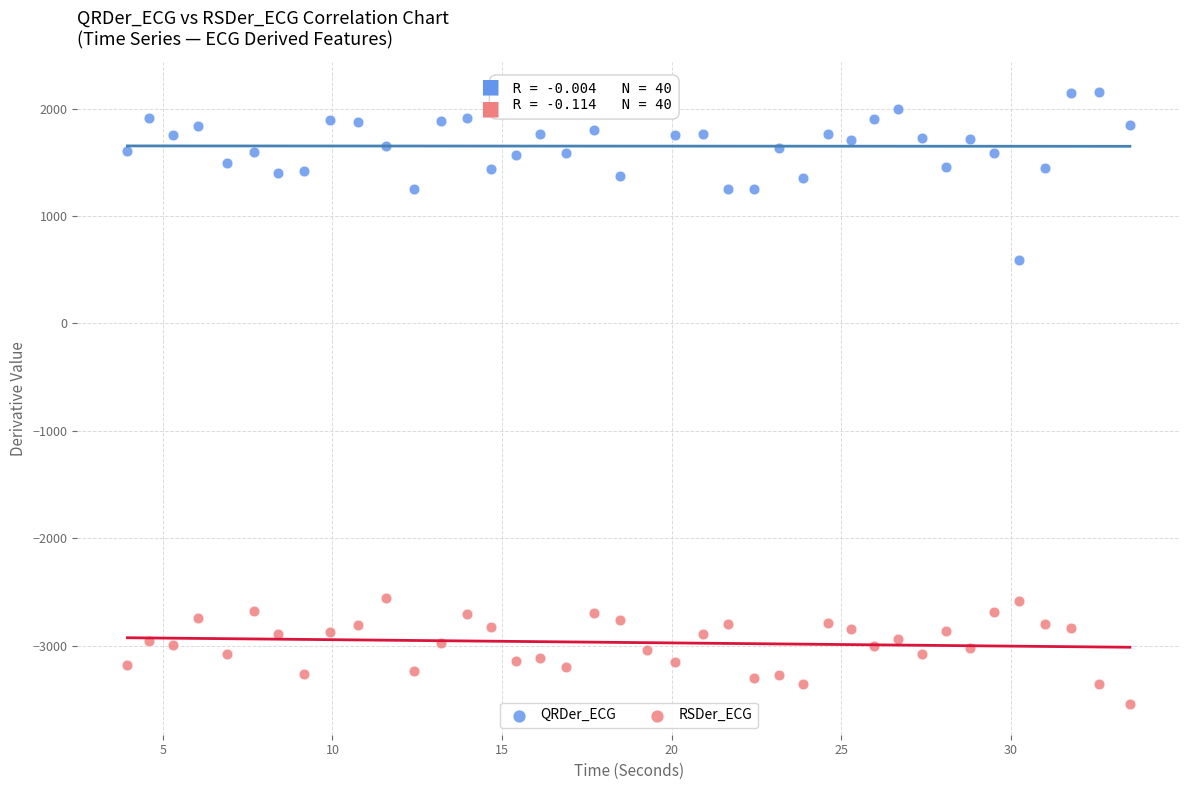

Across all data points, what is the range of X values (max minus min)?

29.6